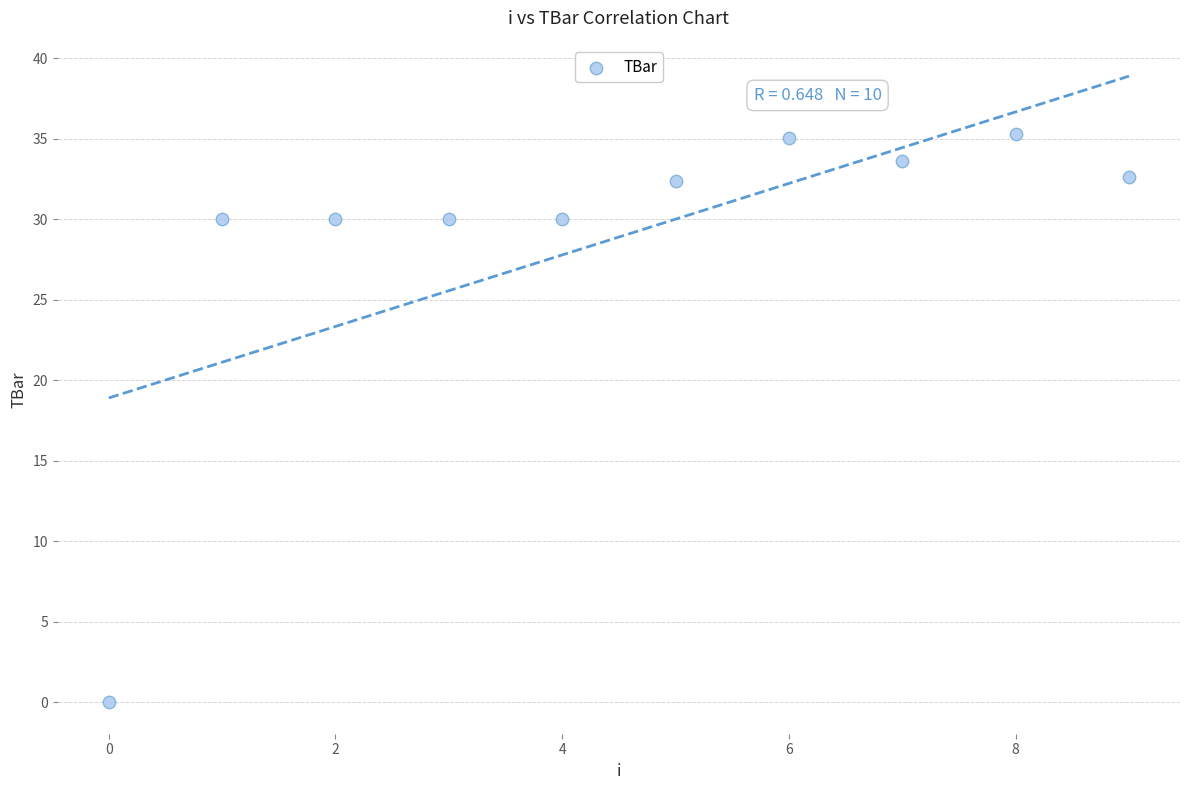

What is the range of Y values (max minus min)?

35.3